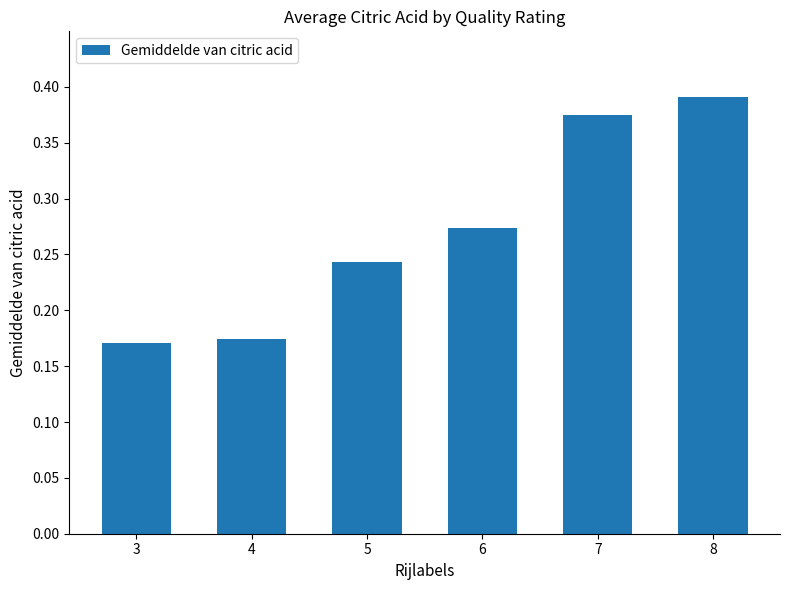

Which label corresponds to the largest value in the chart?

8